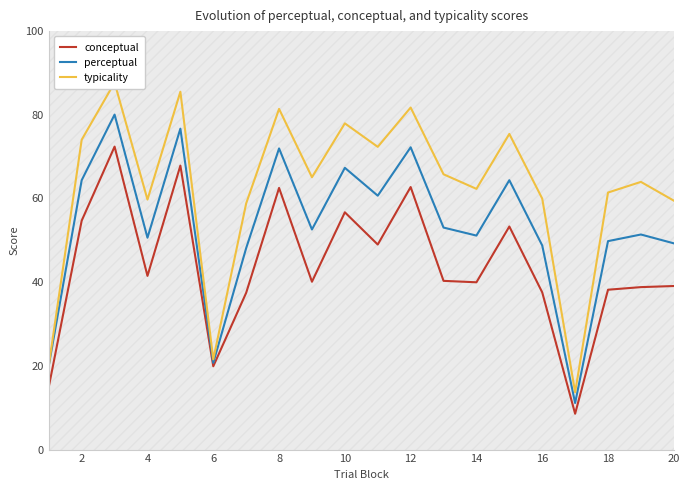

Reading left to right, transcribe all the data shown in this chart.

conceptual: 15.0	54.7	72.4	41.5	67.9	19.9	37.5	62.5	40.1	56.7	49.0	62.7	40.3	40.0	53.3	37.6	8.6	38.2	38.8	39.1
perceptual: 20.1	64.4	80.1	50.6	76.7	20.7	48.1	72.0	52.6	67.3	60.7	72.2	53.1	51.1	64.4	48.8	11.1	49.8	51.4	49.3
typicality: 20.1	74.0	87.7	59.7	85.5	21.6	58.8	81.4	65.1	78.0	72.3	81.7	65.8	62.3	75.4	60.0	13.7	61.4	64.0	59.5